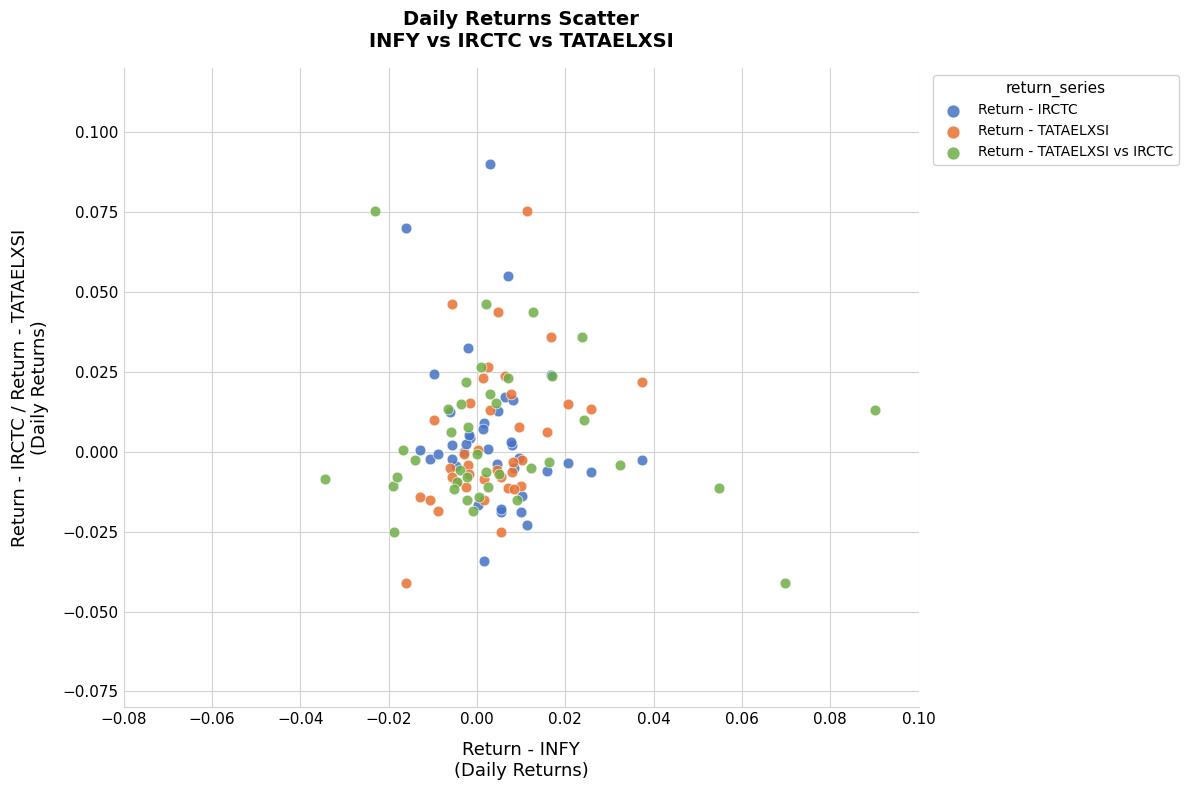

Which series has the widest spread of Y values?

Return - IRCTC